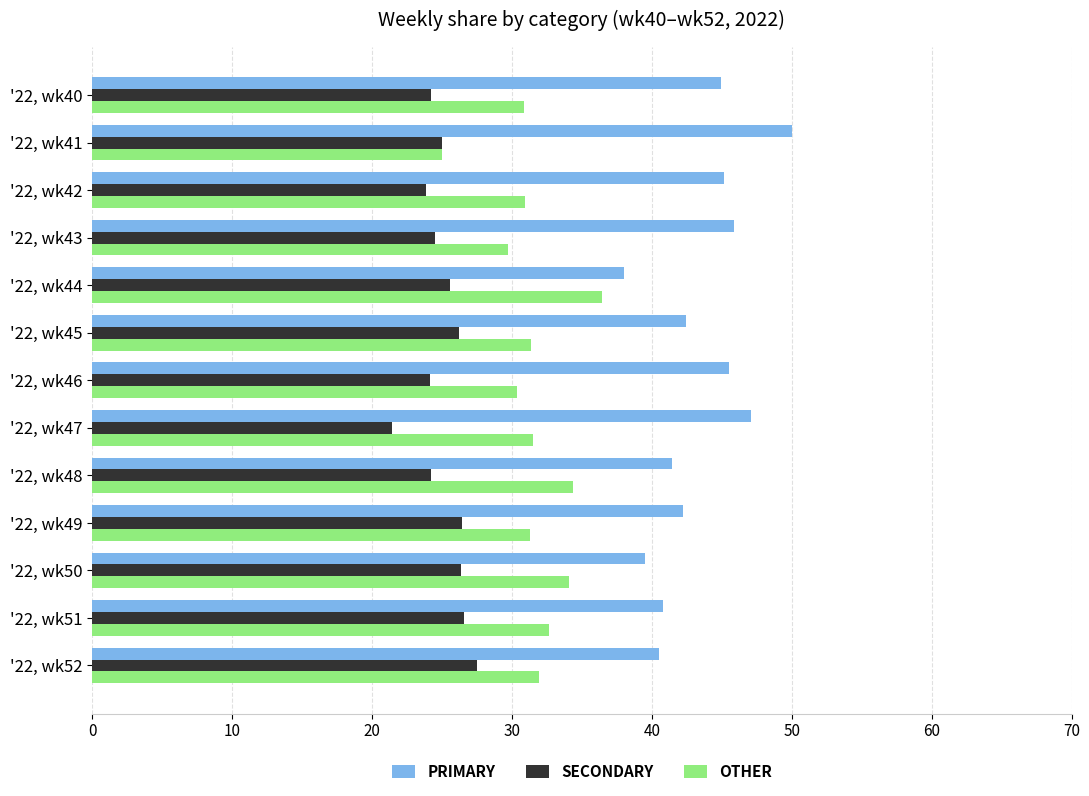

The OTHER series shows 18.7 at '22, wk43. True or false?

False